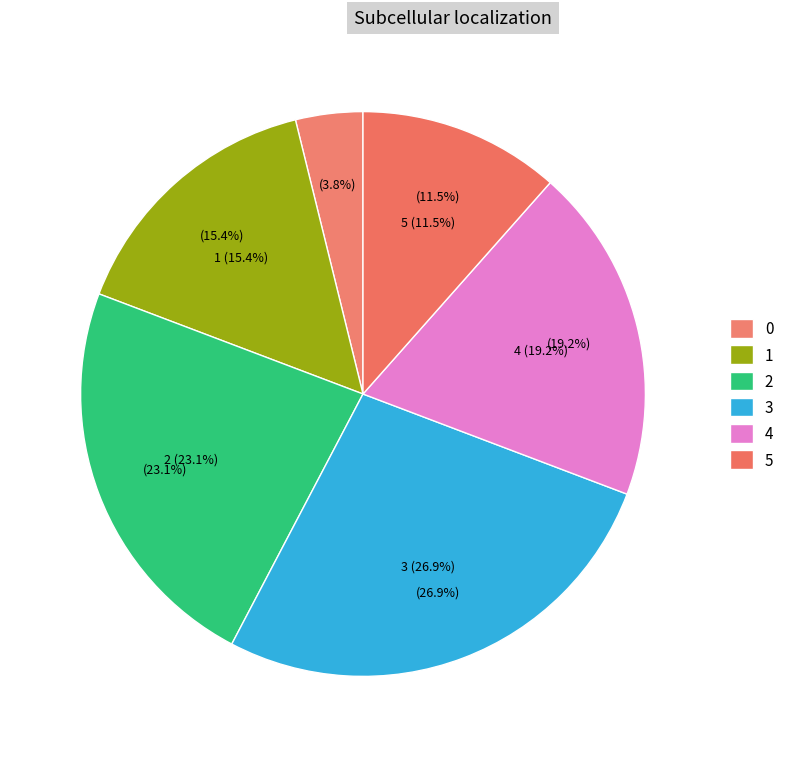

Which category has the biggest portion of the pie?

3